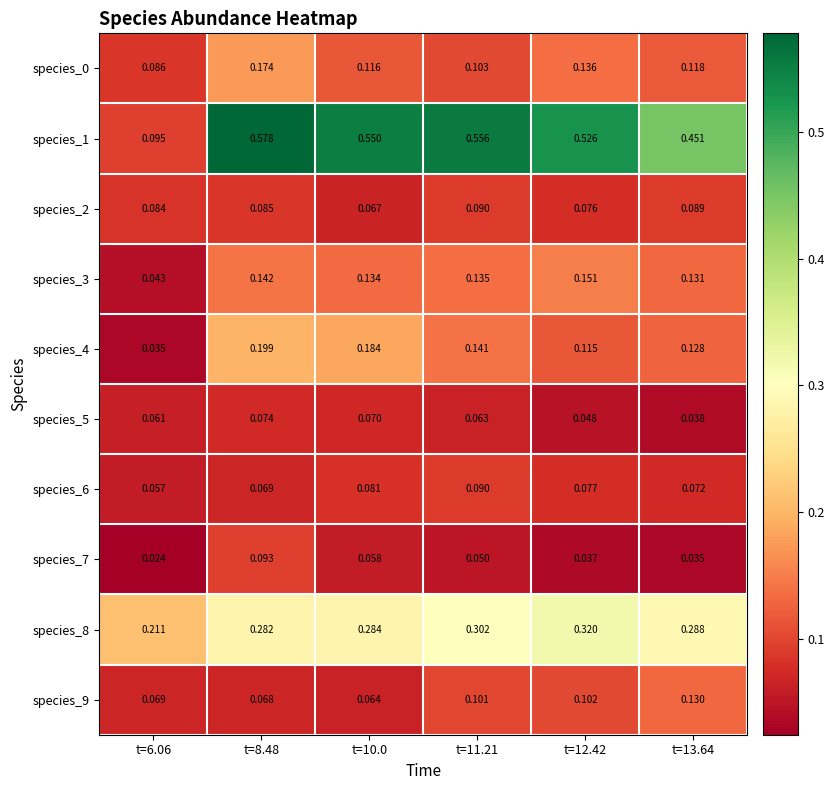

Is the value of species_9 at t=13.64 greater than the value of species_3 at t=12.42?

No